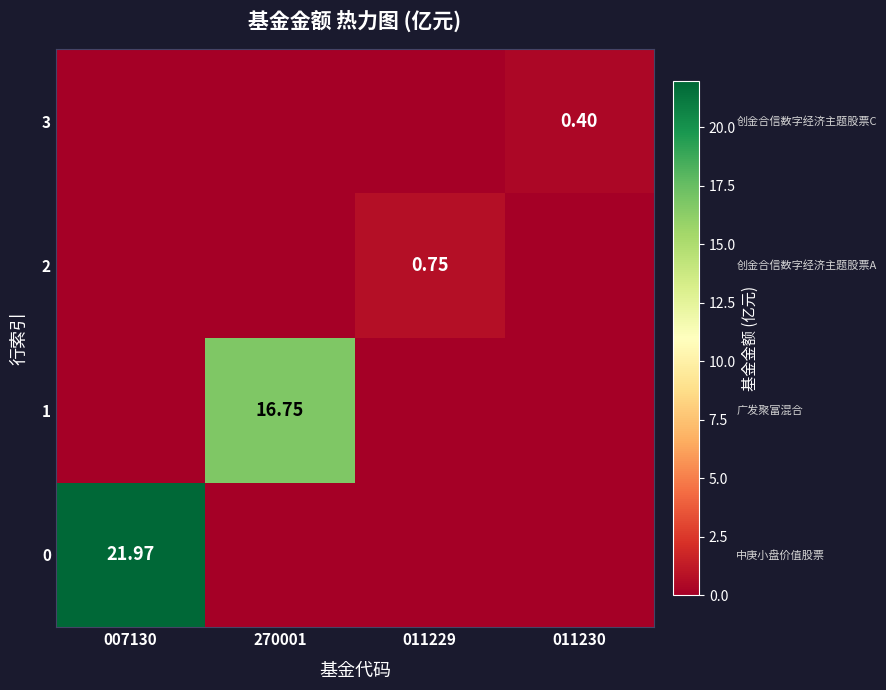

Between 011230 and 007130, which is larger?

007130